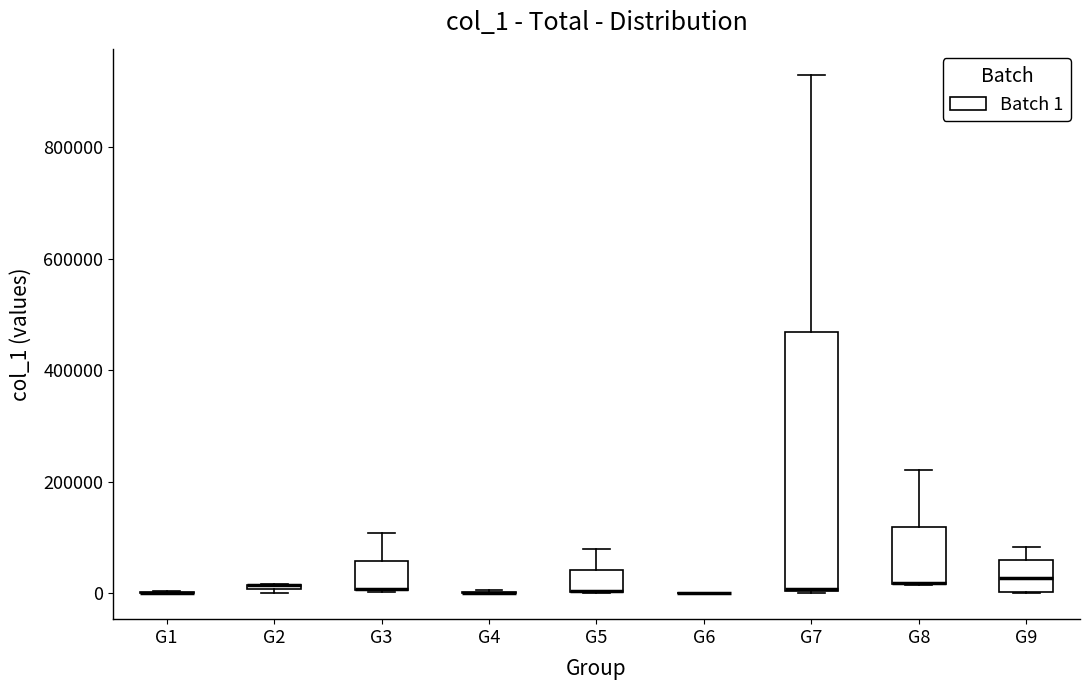

Which box is the tallest, from its lower edge to its upper edge?

G7